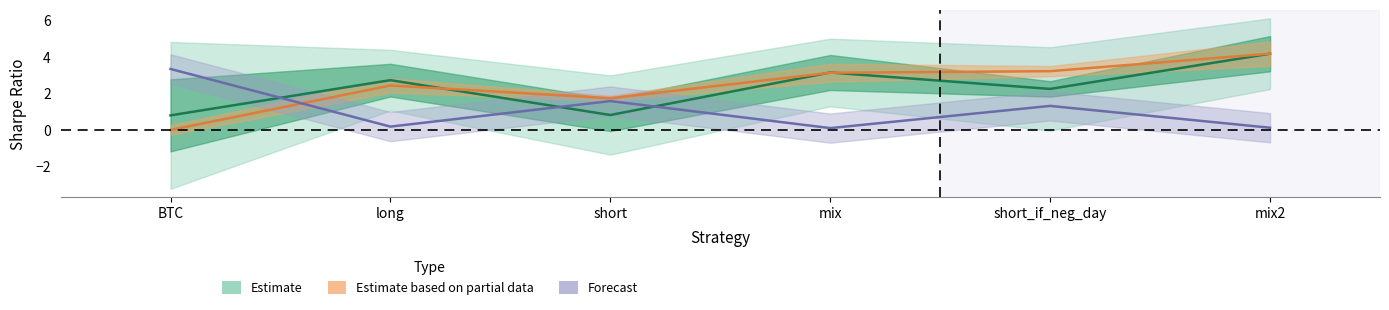

At which label does sharpe first exceed 2?

long